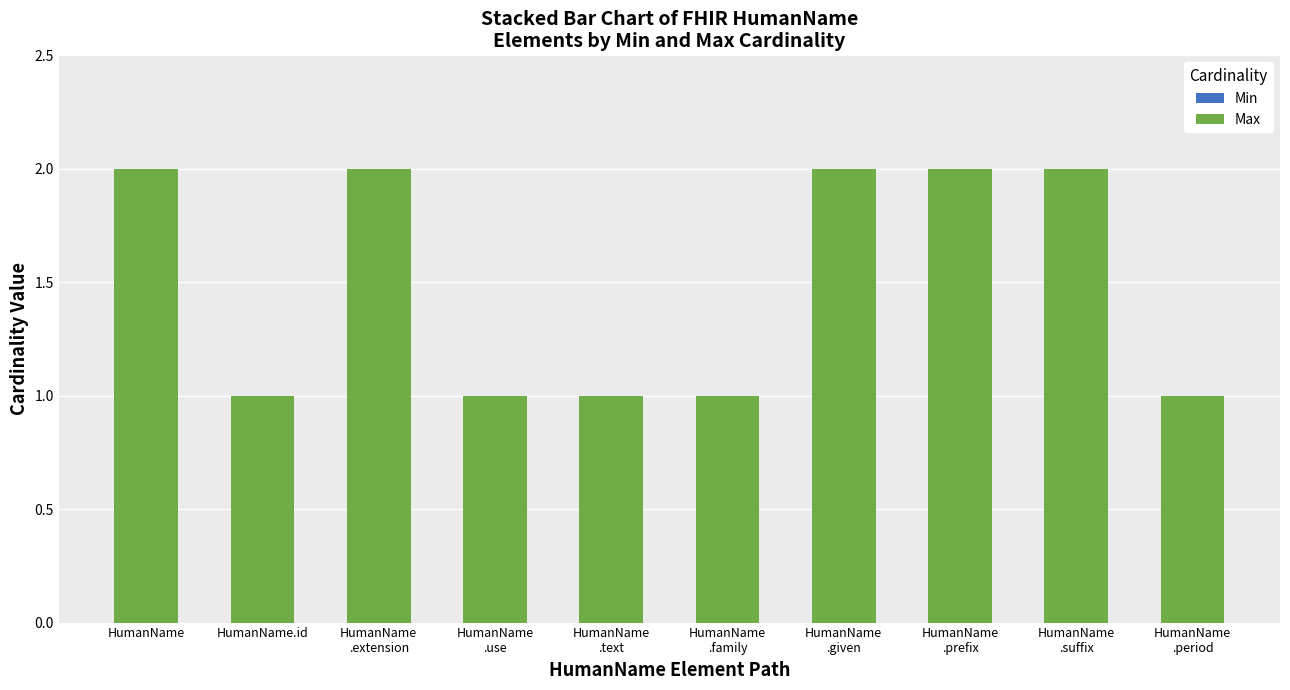

What is the value of the 3rd bar from the left?

2